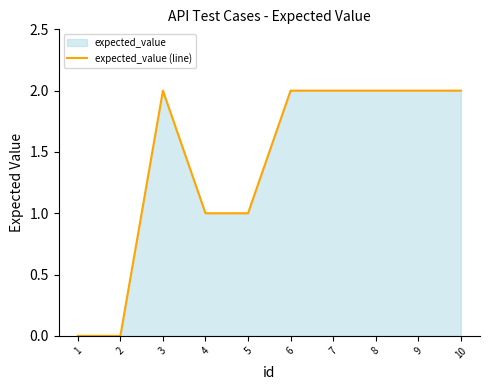

Which category has the lowest value across all series?

1